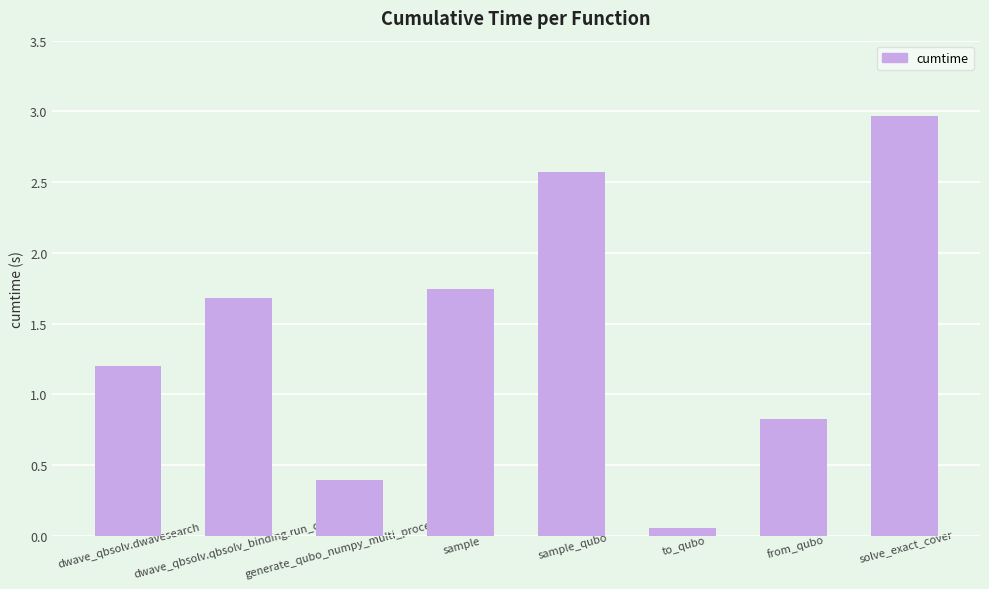

Rank the categories by value from lowest to highest.

to_qubo, generate_qubo_numpy_multi_processing, from_qubo, dwave_qbsolv.dwavesearch, dwave_qbsolv.qbsolv_binding.run_qbsolv, sample, sample_qubo, solve_exact_cover